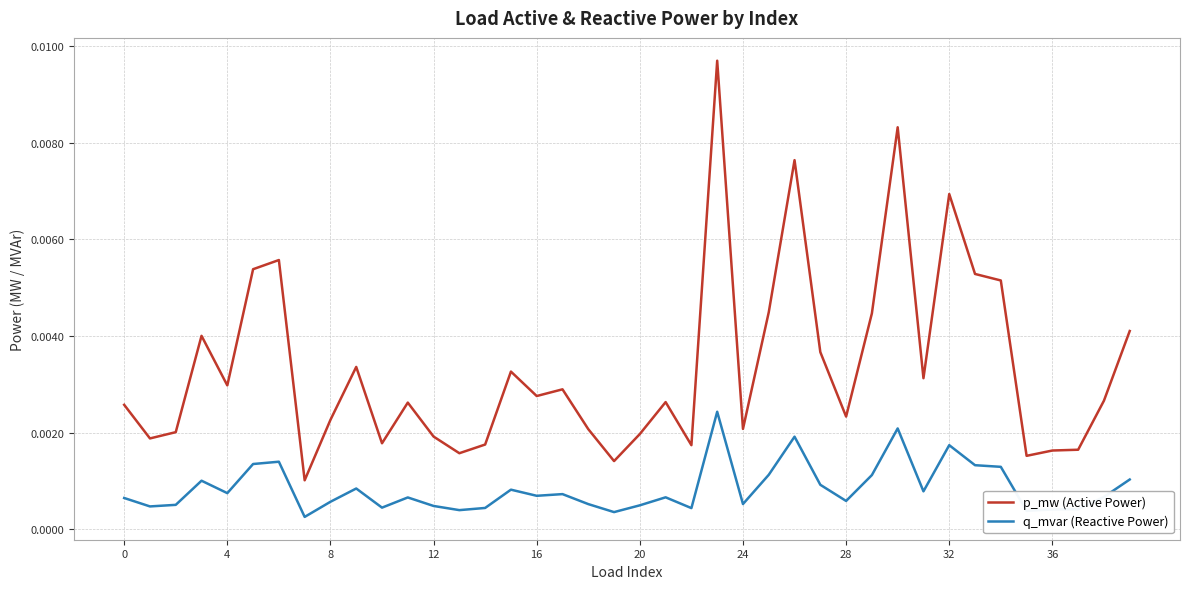

True or false: p_mw (Active Power) and q_mvar (Reactive Power) intersect in this chart.

False